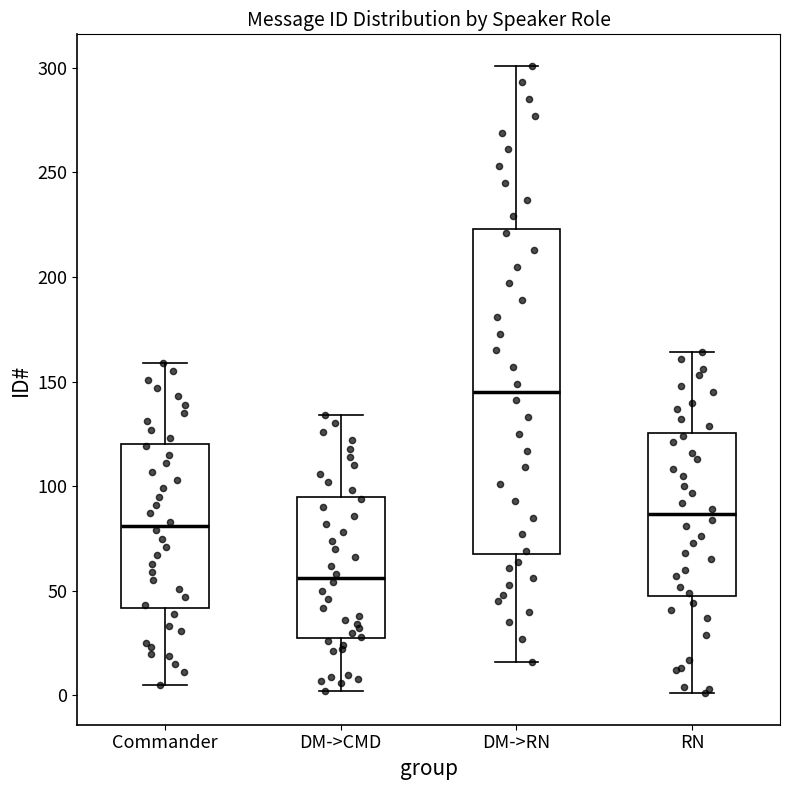

Reading left to right, read every box against the y-axis: the position of its median line, the range the box covers, and the ends of its whiskers. The values are not printed on the chart, so give them approximately, as read against the axis.

Commander: median 80, box 40 to 120, whiskers 5 to 160
DM->CMD: median 55, box 30 to 95, whiskers 0 to 135
DM->RN: median 145, box 70 to 225, whiskers 15 to 300
RN: median 85, box 50 to 125, whiskers 0 to 165